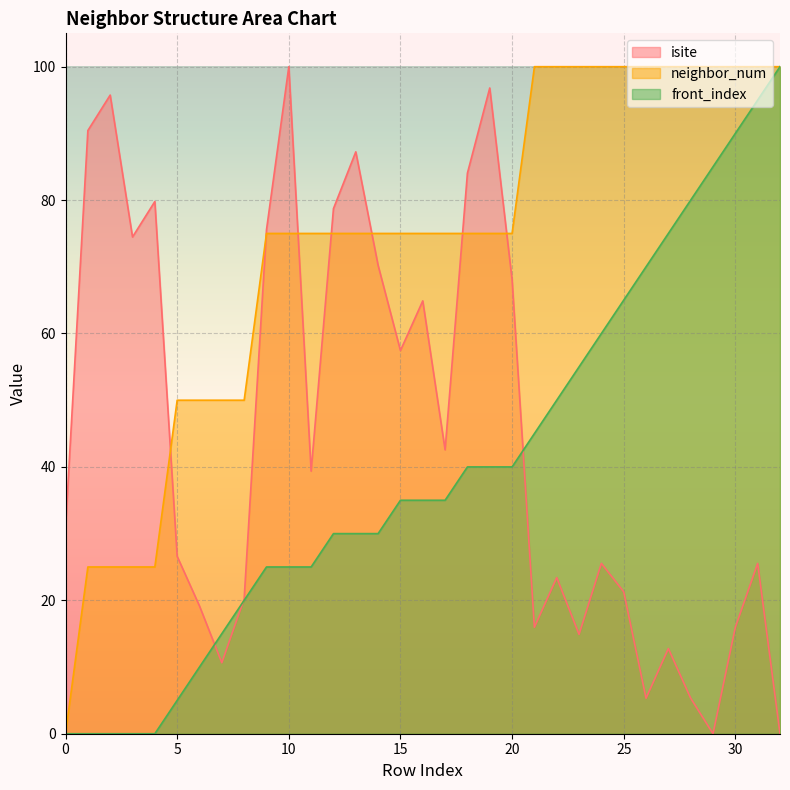

True or false: front_index has more than 1 interior local peaks.

False